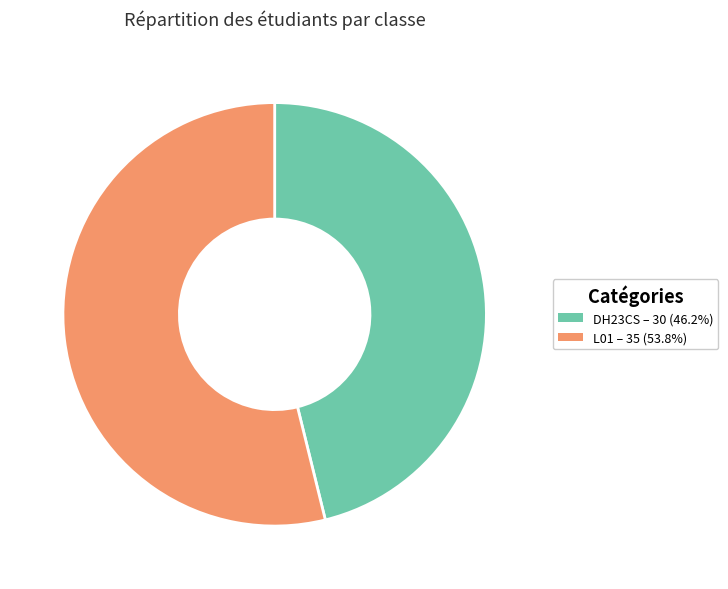

Rank the categories by value from highest to lowest.

L01, DH23CS